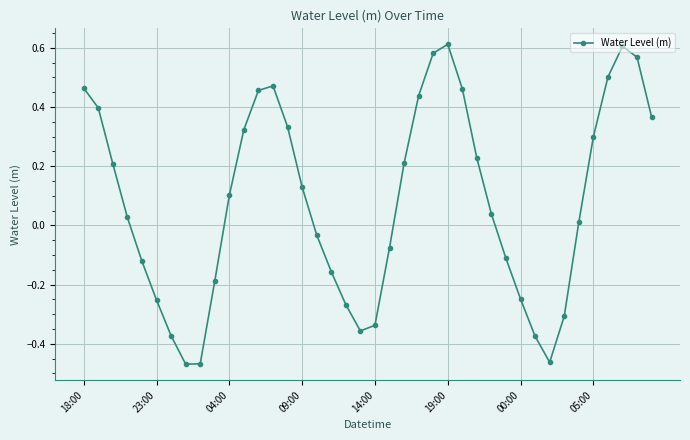

Count the number of values greater than 0.

23